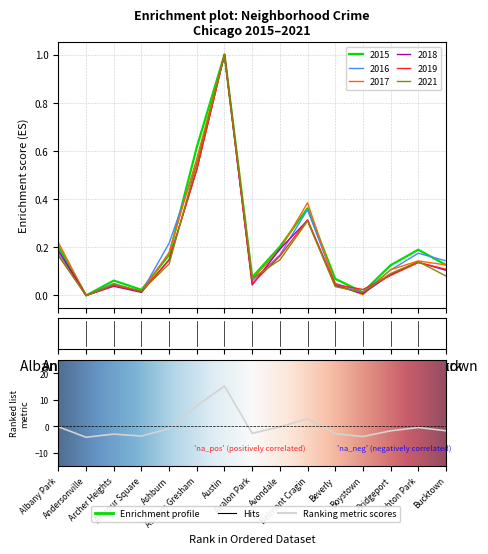

Is the value of 2019 at Austin greater than the value of 2018 at Belmont Cragin?

Yes